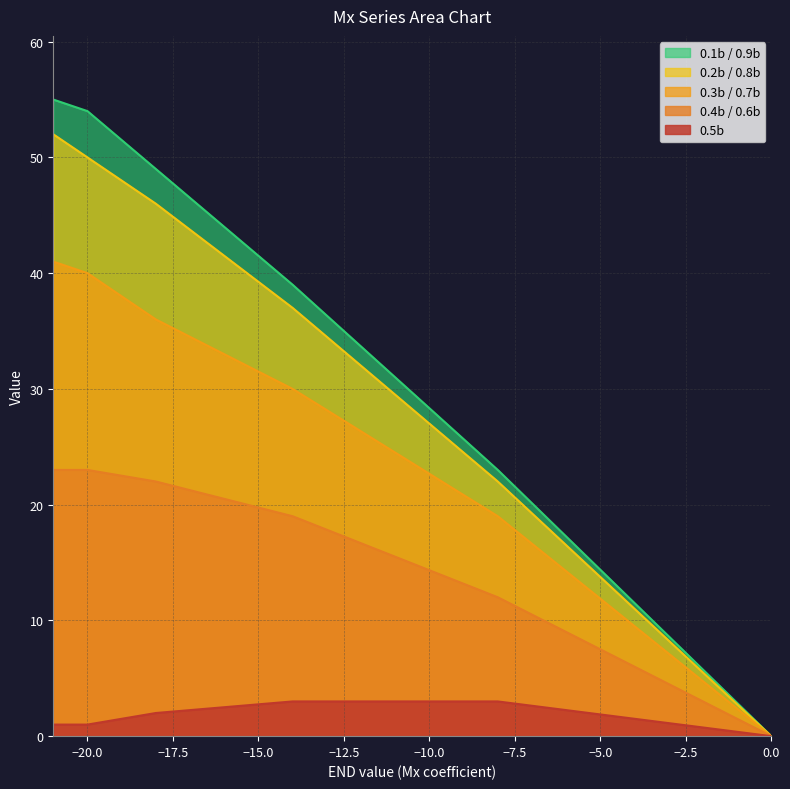

True or false: 0.2b / 0.8b has more than 0 points higher than both neighbors.

False